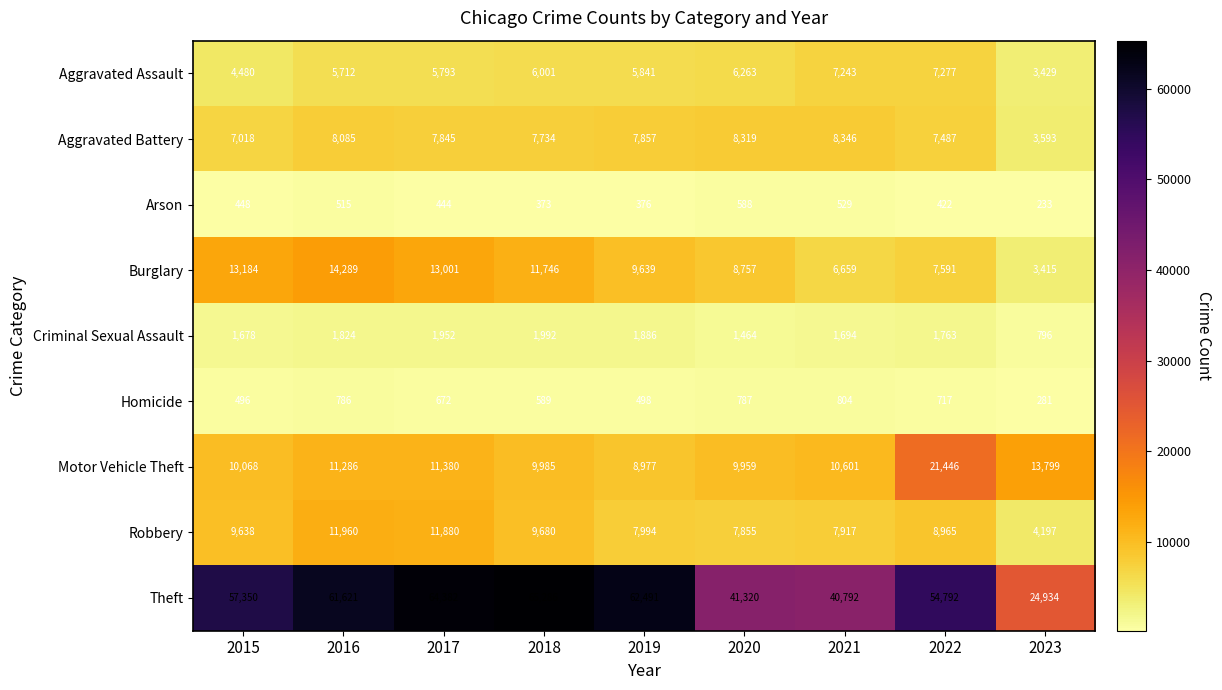

What is the difference between the second highest and minimum values in the Robbery series?

7683